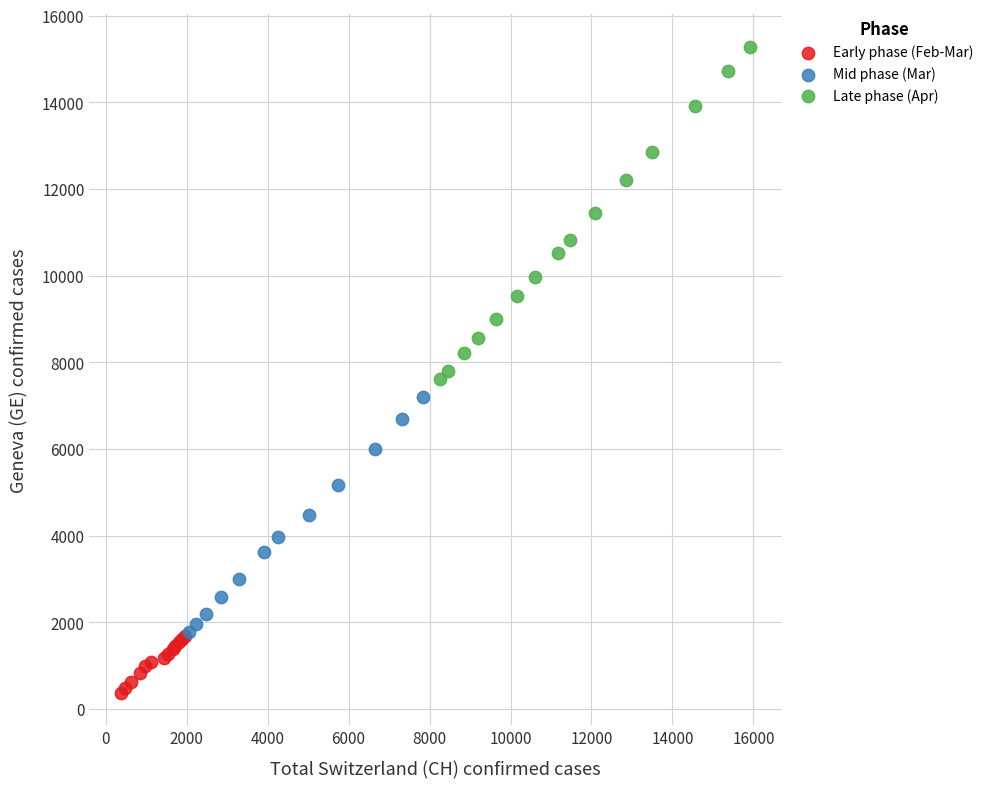

Which series contains the highest Y value?

Late phase (Apr)